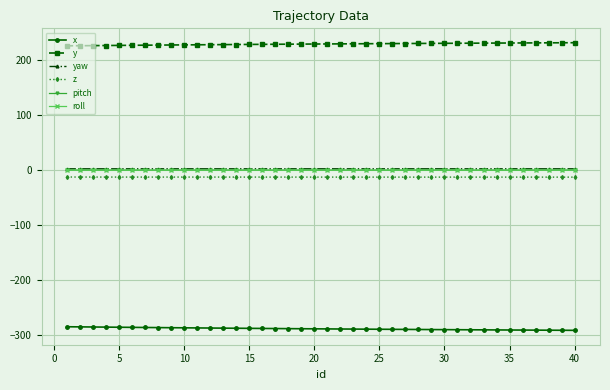

Which series has the largest total across all categories?

y